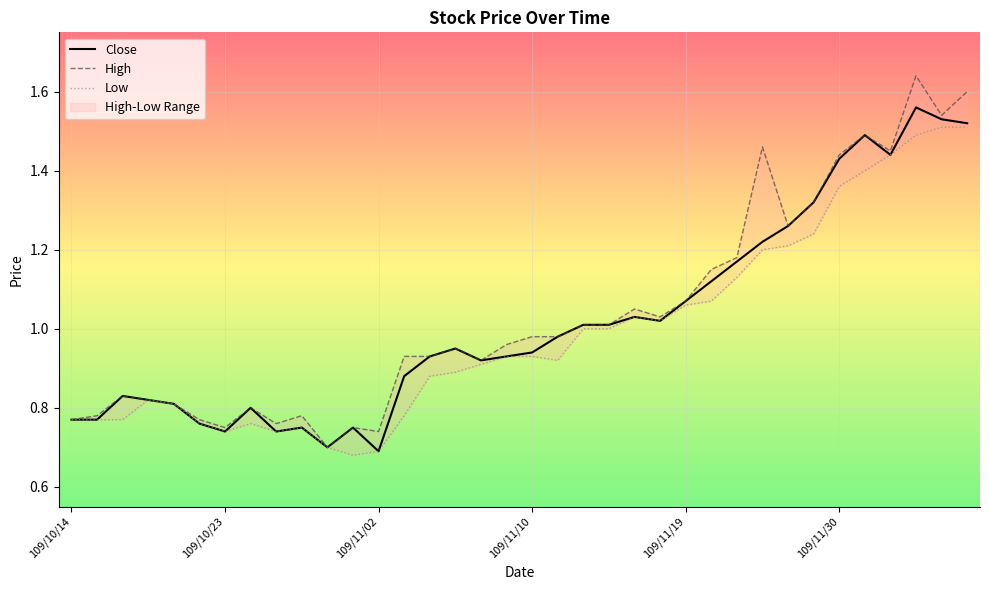

What is the minimum value for Close?

0.7